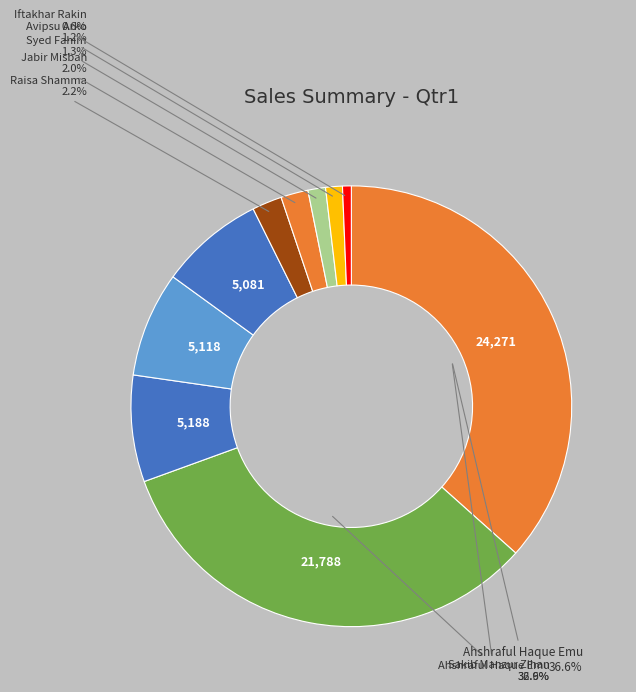

Rank the categories by value from lowest to highest.

Iftakhar Rakin, Avipsu Arko, Syed Fahim, Jabir Misbah, Raisa Shamma, Adree Islam Khan, Farhan Rasheed, Ziaus Shams, Sakib Manzur Zihan, Ahshraful Haque Emu